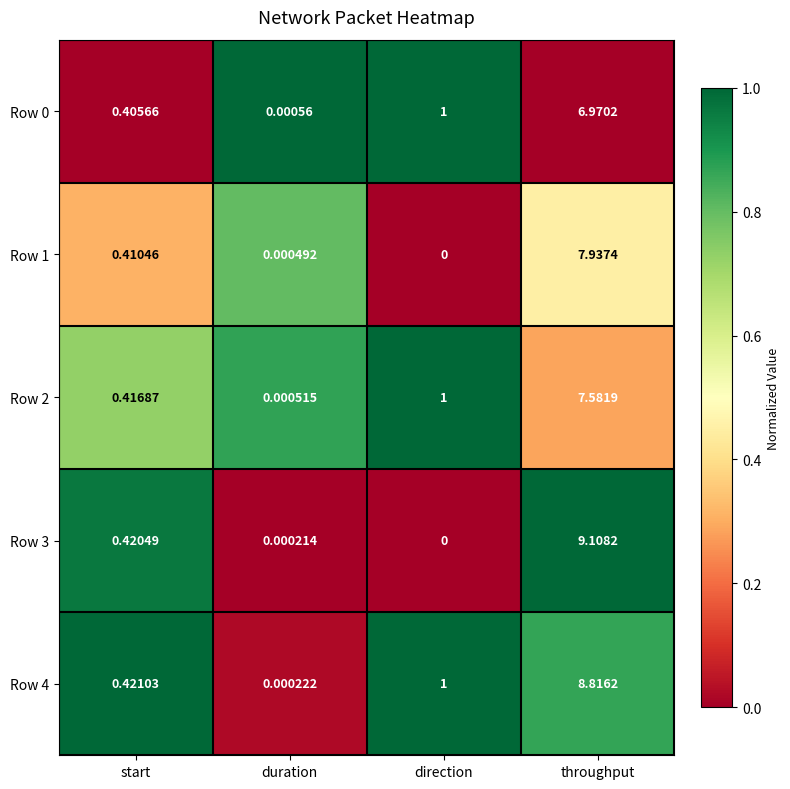

Rank the categories by Row 2 value from highest to lowest.

throughput, direction, start, duration